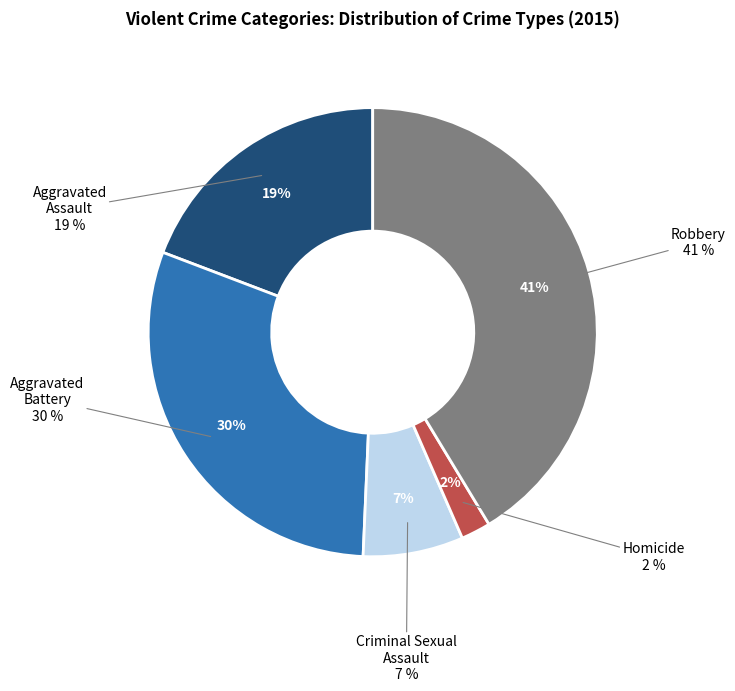

Which has a higher value, Aggravated Assault or Criminal Sexual Assault?

Aggravated Assault